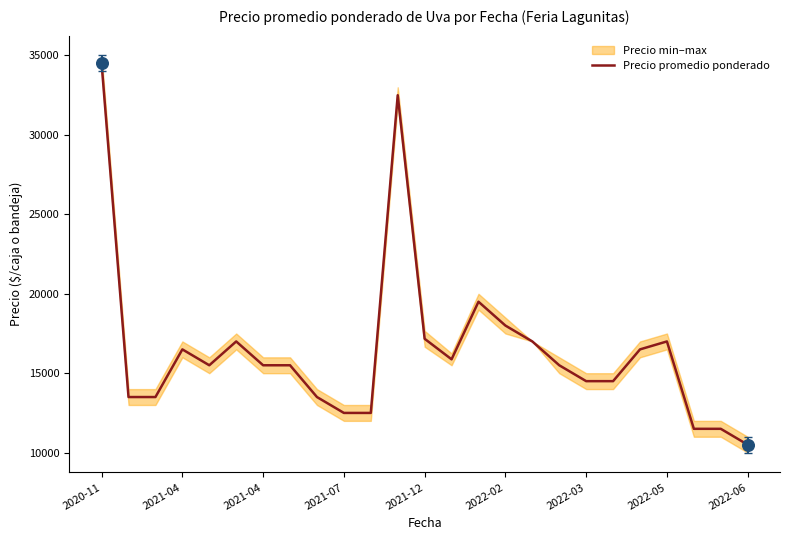

Between 2022-05 and 2021-04, which is larger?

2022-05